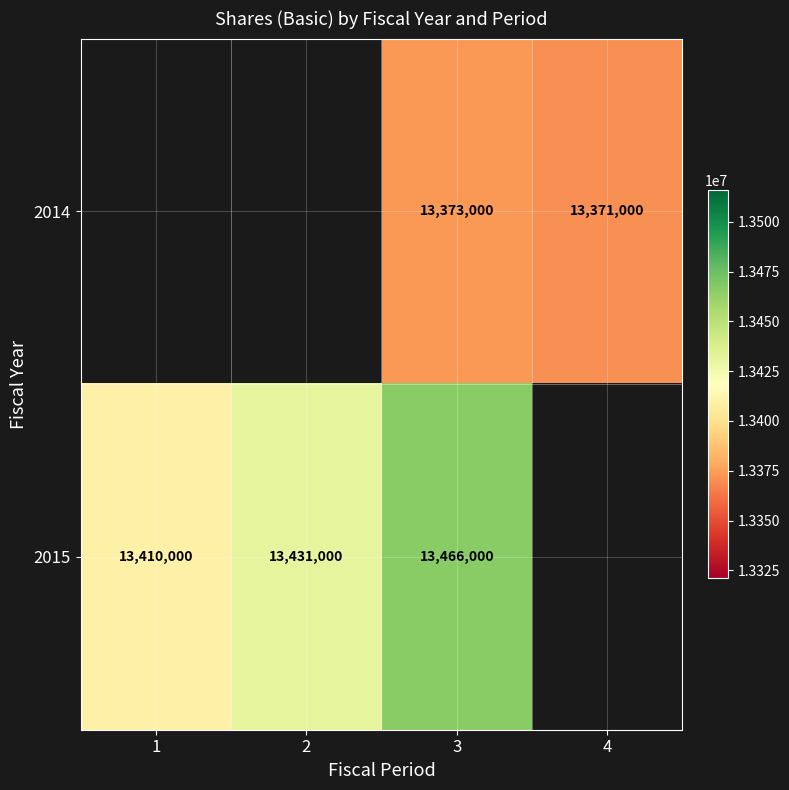

How many categories are shown in the chart?

4